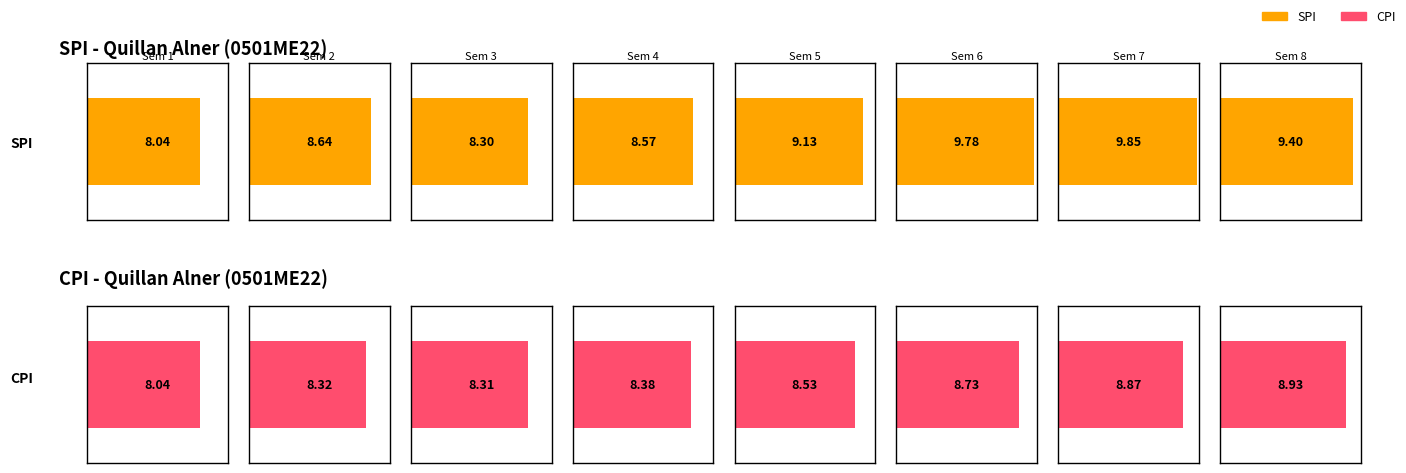

What is the highest value of the SPI series?

9.8